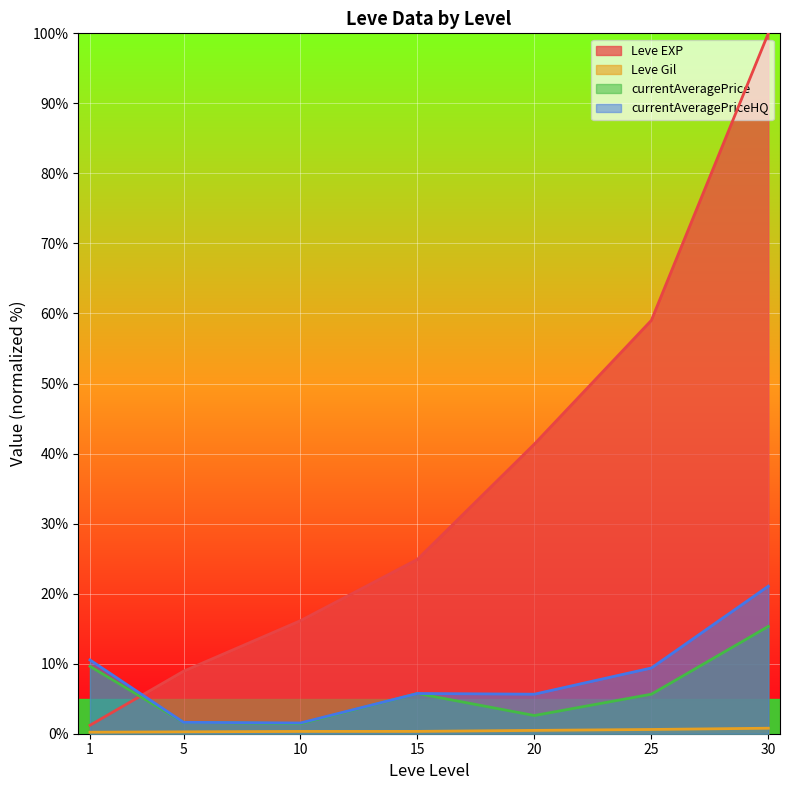

What is the spread (max minus min) of values at 30?

99.2